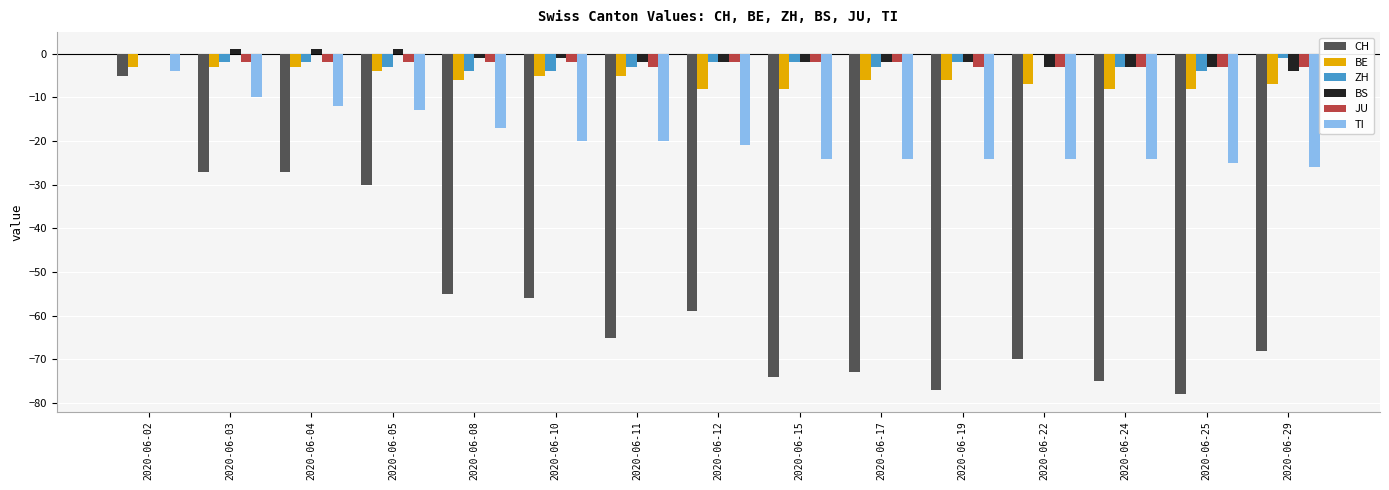

The TI series shows -24 at 2020-06-19. True or false?

True